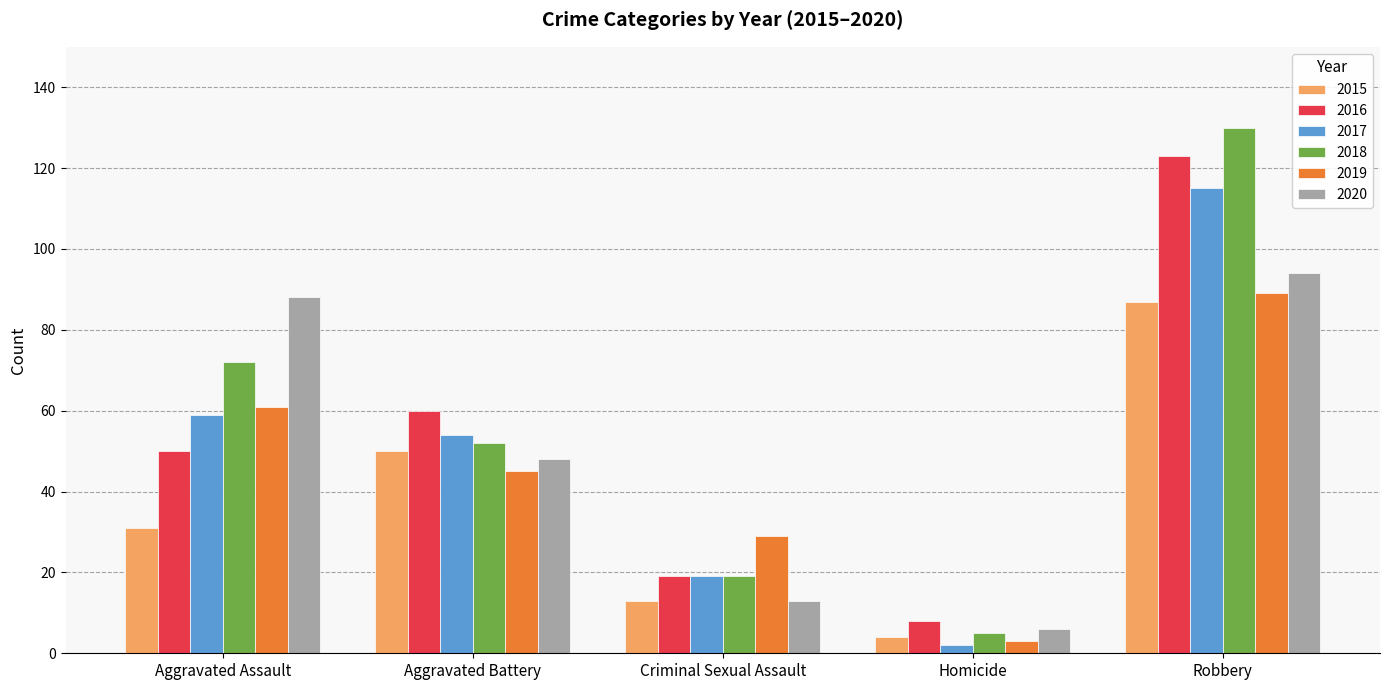

What is the sum of the 2020 values at Robbery and Aggravated Battery?

142